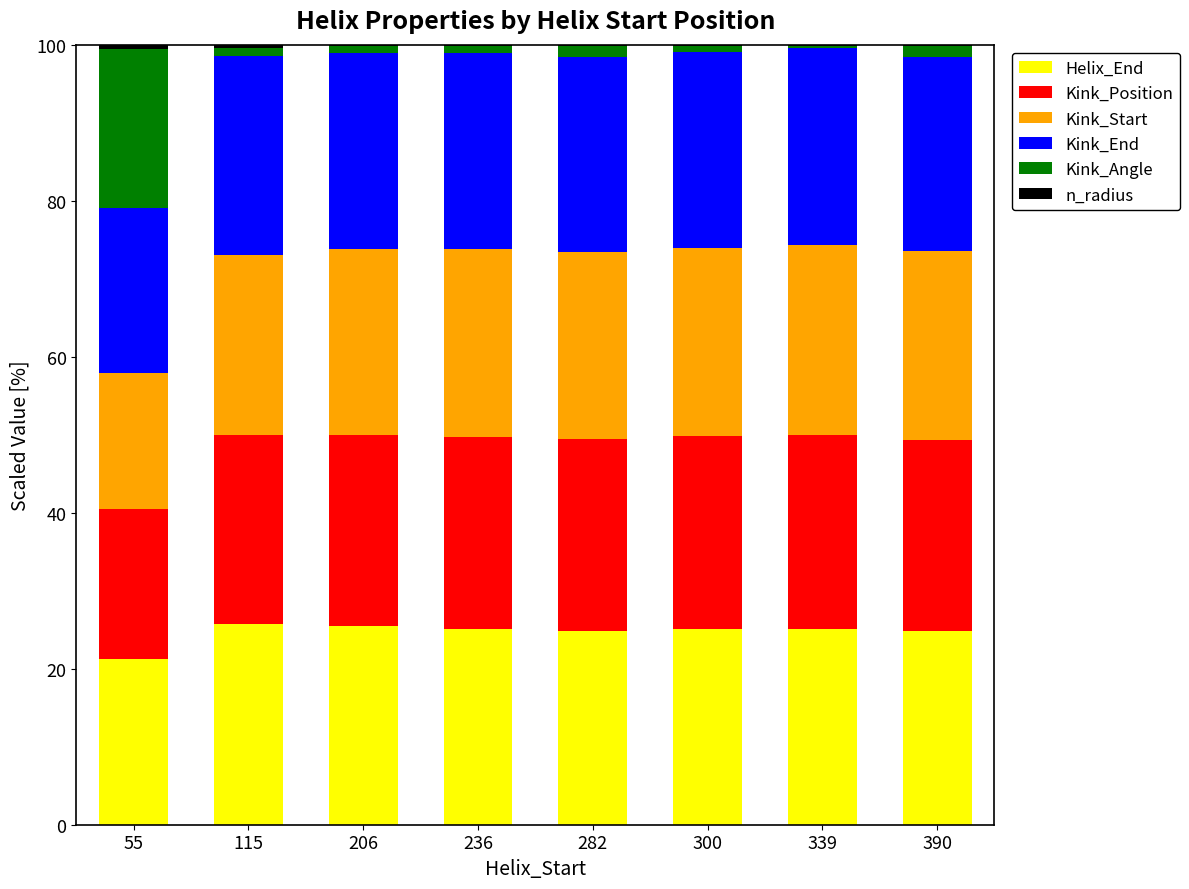

What is the highest value of the Helix_End series?

25.7